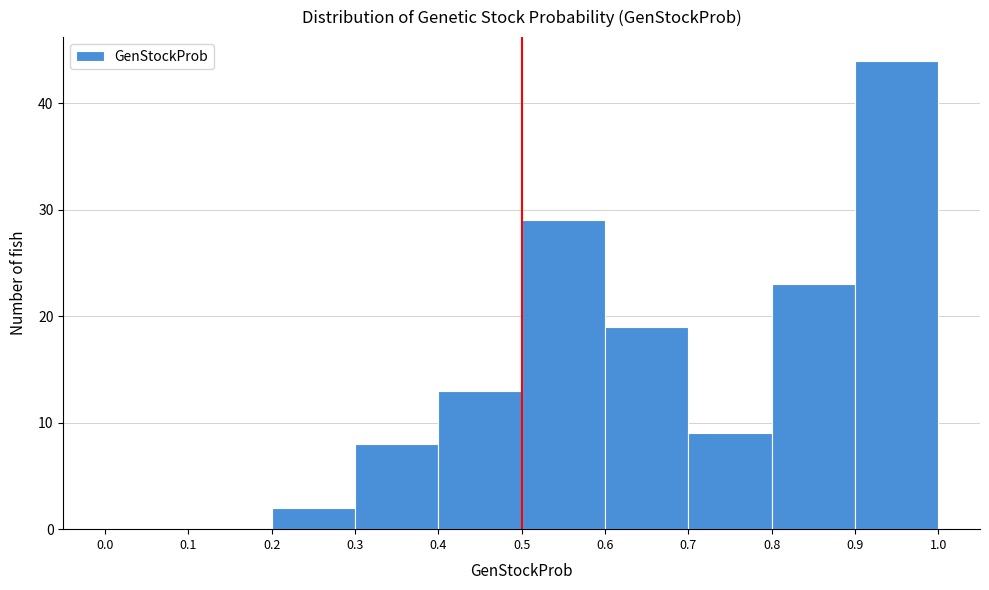

Which range on the x-axis has the tallest bar?

0.9 to 1.0